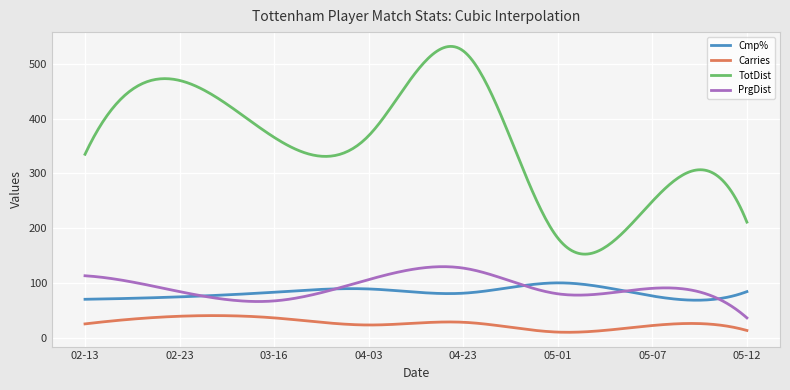

Rank the series by their maximum value, from highest to lowest.

TotDist, PrgDist, Cmp%, Carries